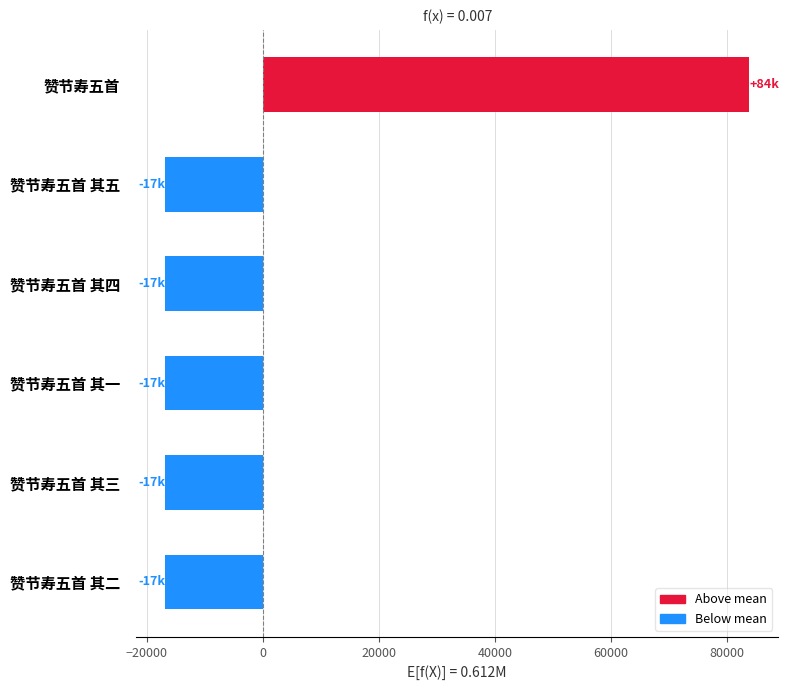

How many data points are above -16755?

2